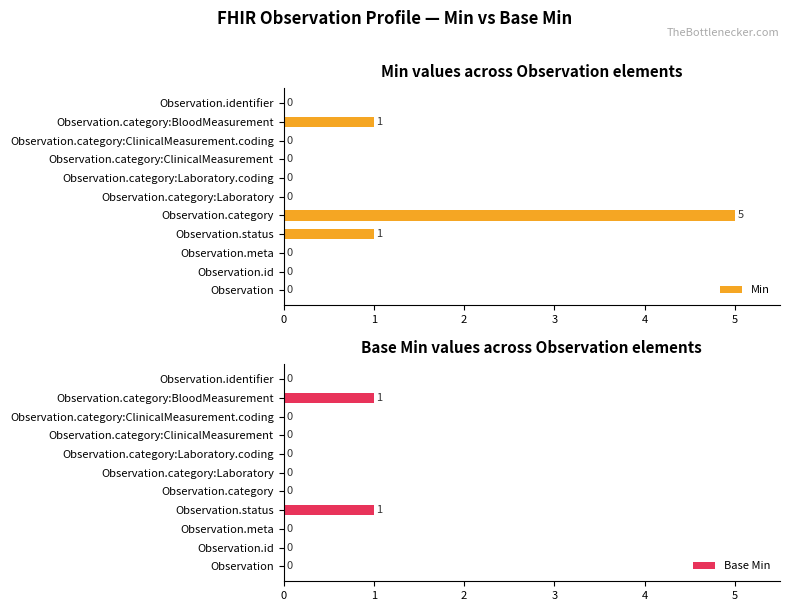

Rank the series by their average value, from lowest to highest.

Base Min, Min